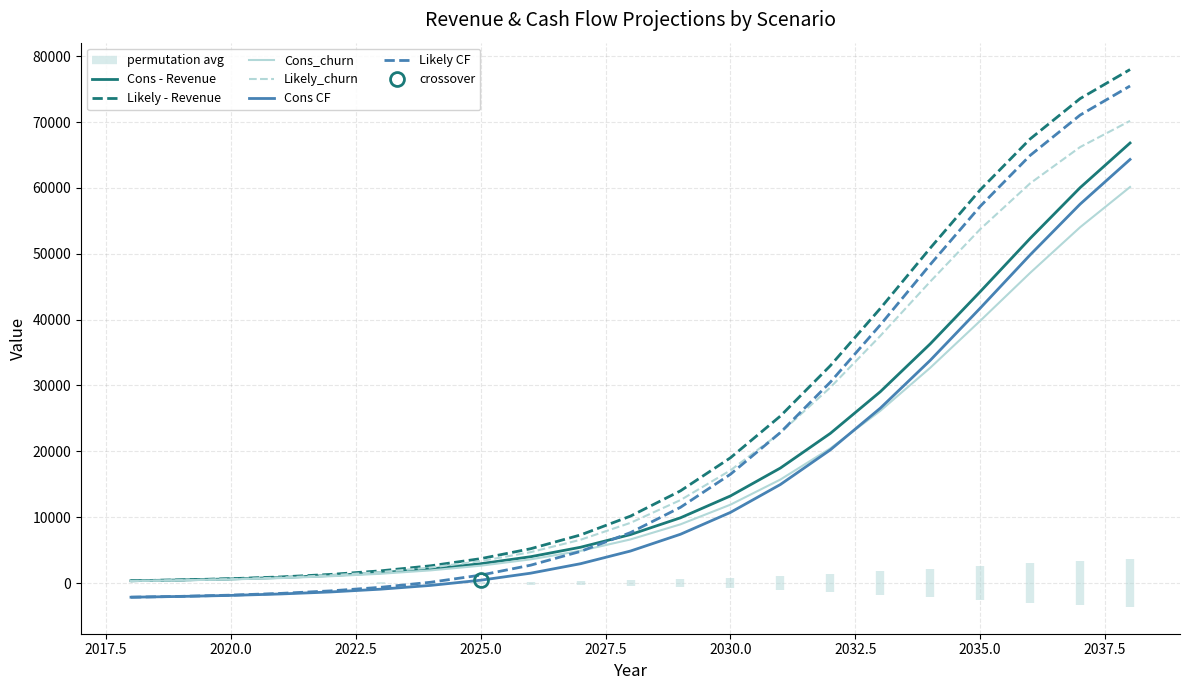

True or false: Likely - Revenue and Likely CF intersect in this chart.

False